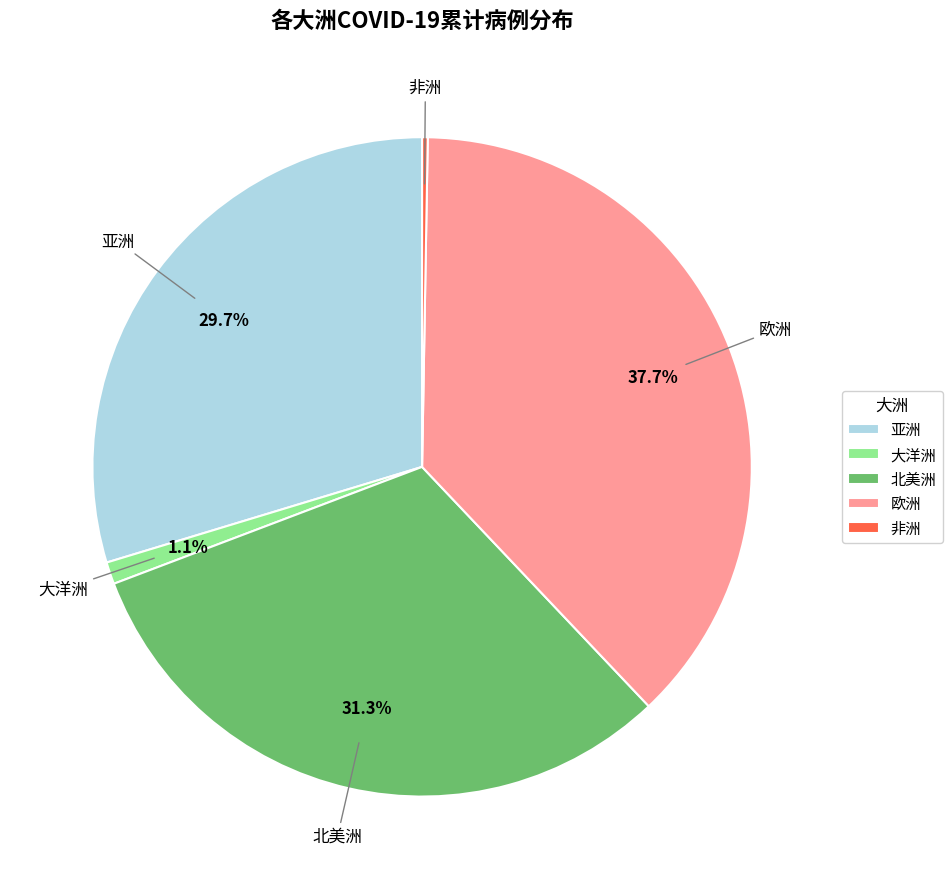

What is the largest slice in the pie chart?

欧洲